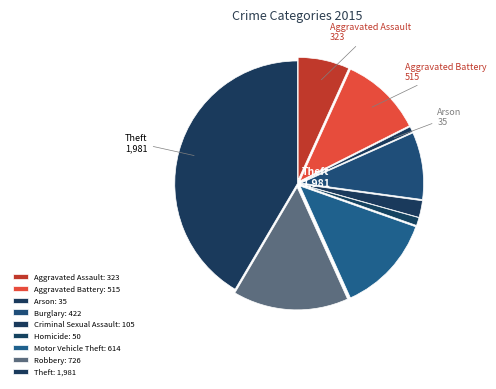

Rank the categories by value from highest to lowest.

Theft, Robbery, Motor Vehicle Theft, Aggravated Battery, Burglary, Aggravated Assault, Criminal Sexual Assault, Homicide, Arson